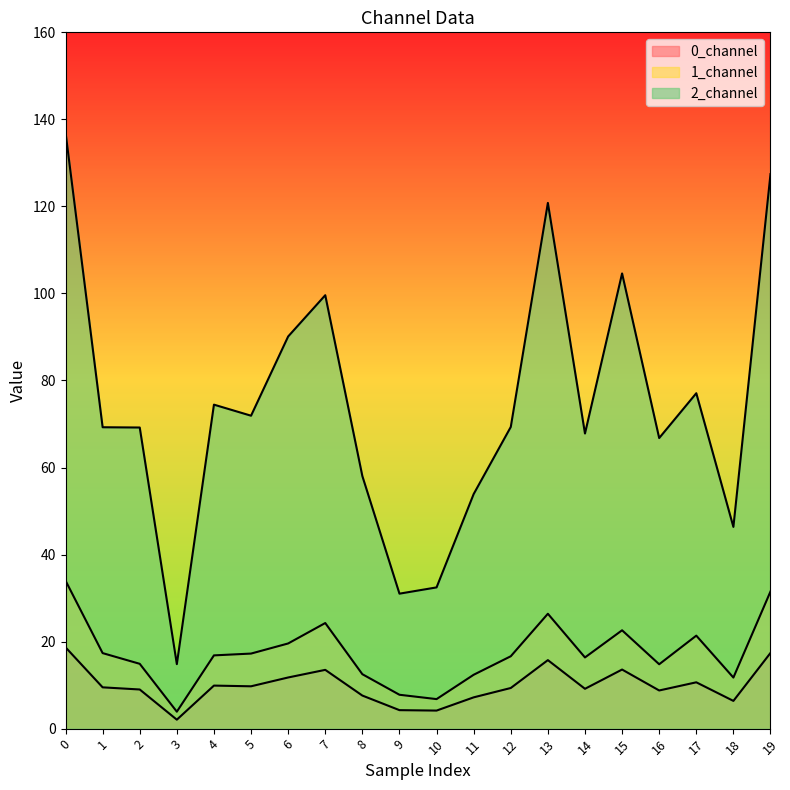

What is the difference between the highest and lowest values at 10?

28.3